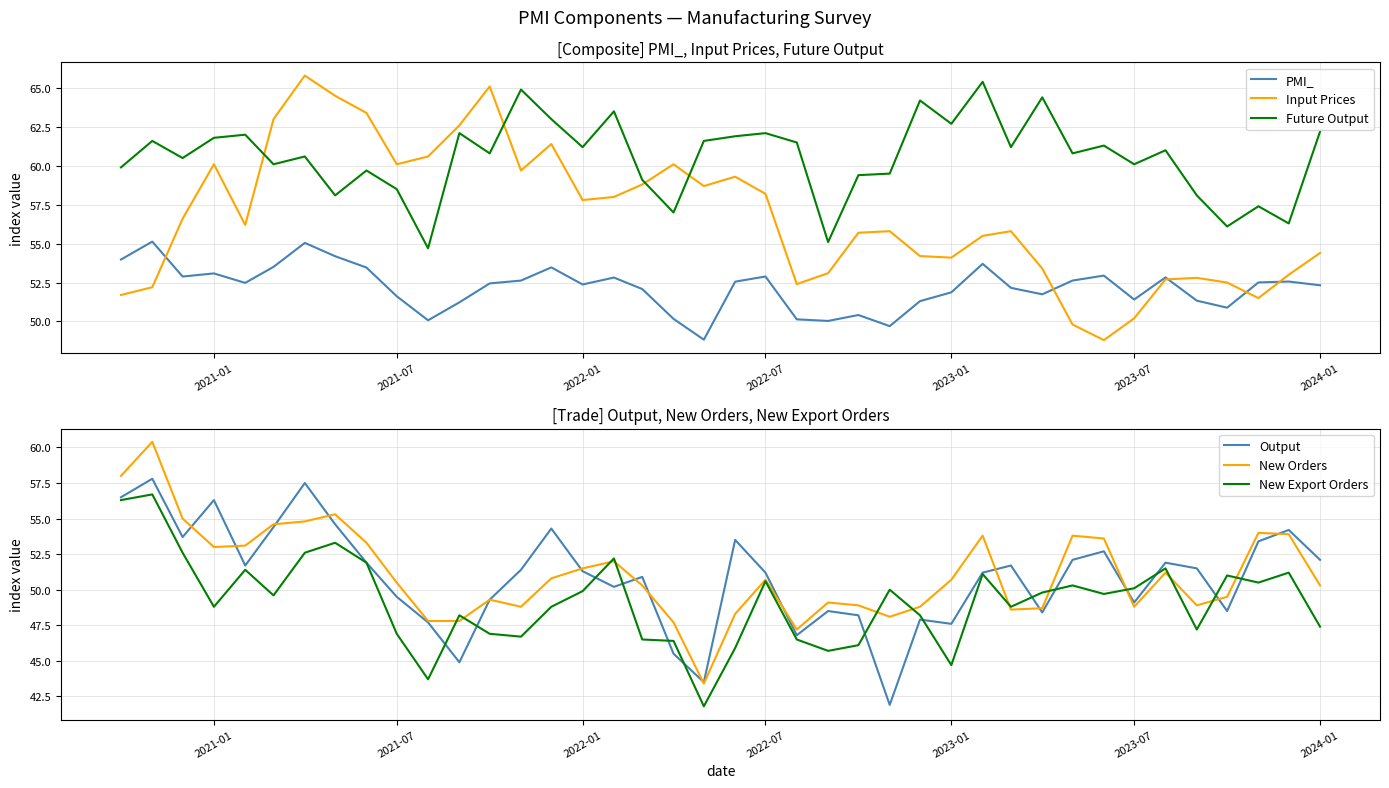

True or false: New Orders has more than 1 points higher than both neighbors.

True